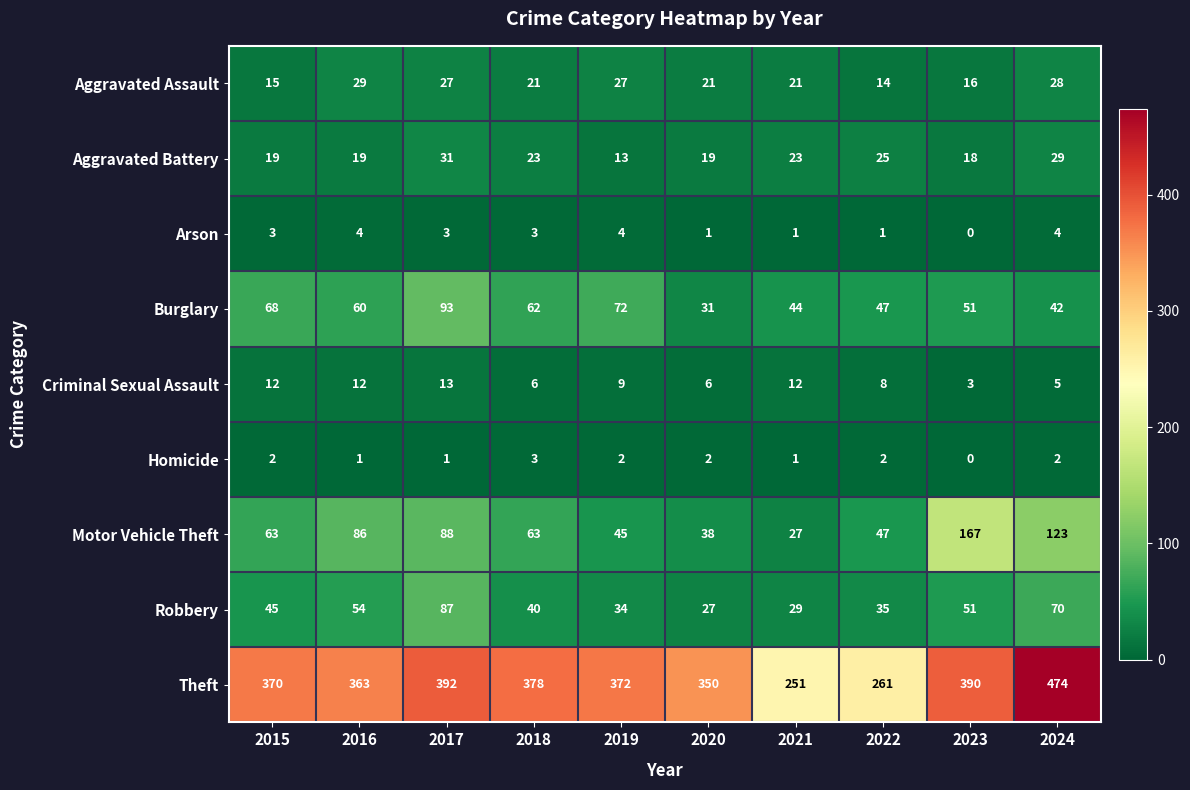

What is the approximate value of Aggravated Assault at 2024?

28